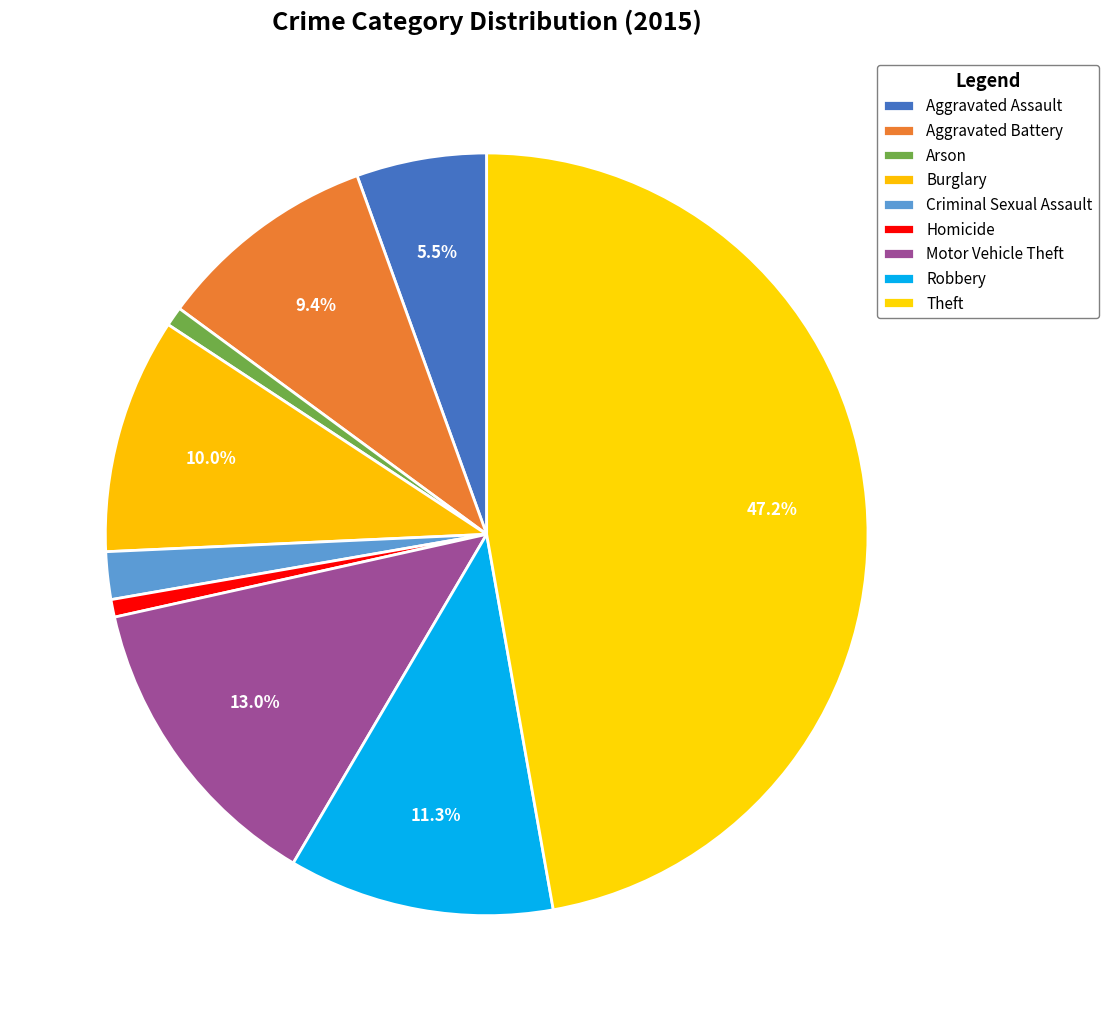

How many slices are in this pie chart?

9